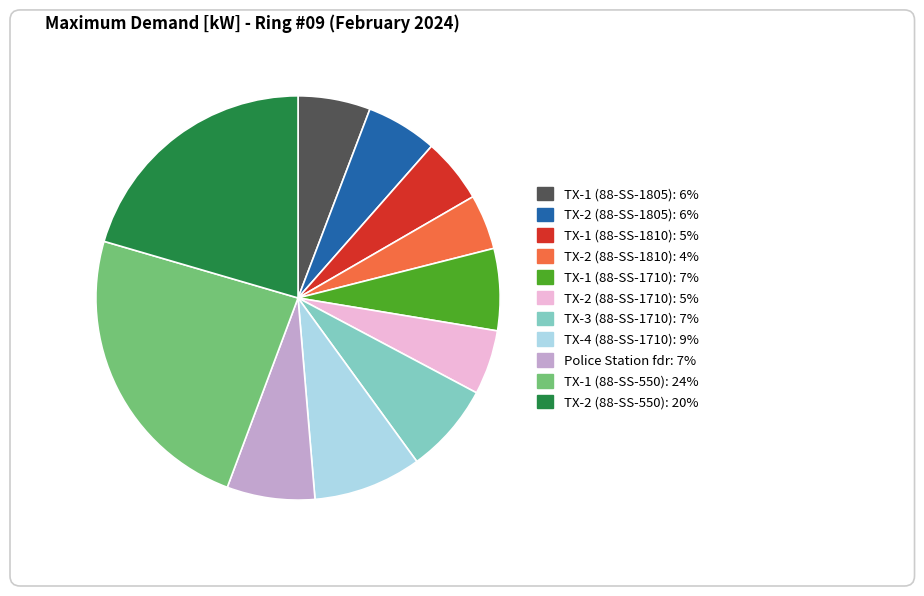

True or false: TX-2 (88-SS-1710) accounts for 1% of the total.

False